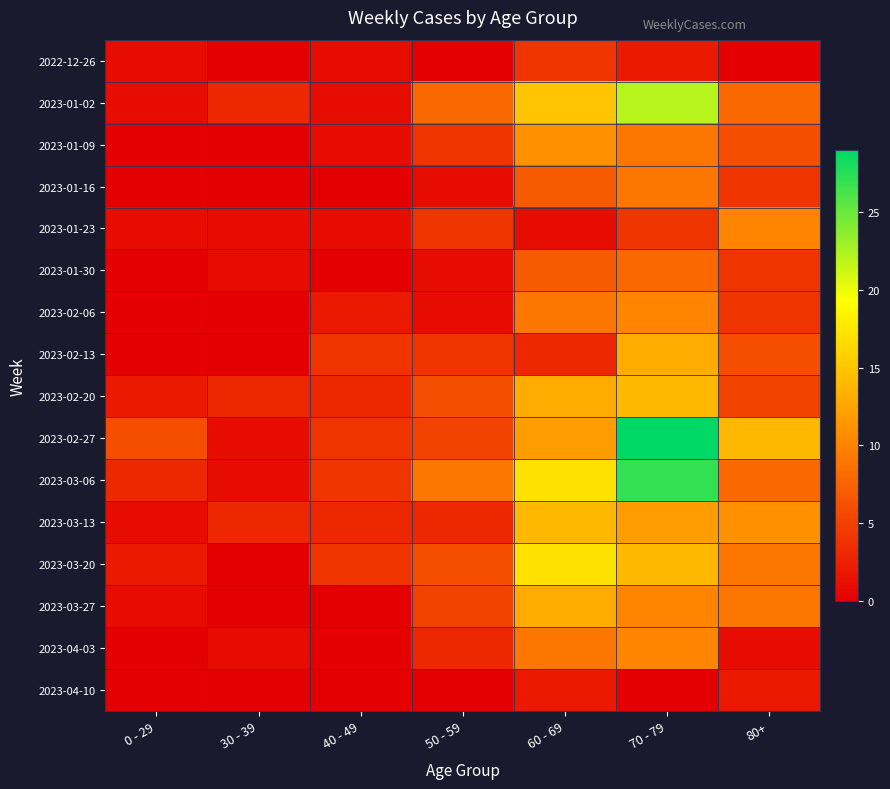

Reading left to right, extract all data points from this chart.

2022-12-26: 0 - 29=1	30 - 39=0	40 - 49=1	50 - 59=0	60 - 69=4	70 - 79=2	80+=0
2023-01-02: 0 - 29=1	30 - 39=3	40 - 49=1	50 - 59=8	60 - 69=15	70 - 79=22	80+=8
2023-01-09: 0 - 29=0	30 - 39=0	40 - 49=1	50 - 59=4	60 - 69=11	70 - 79=9	80+=6
2023-01-16: 0 - 29=0	30 - 39=0	40 - 49=0	50 - 59=1	60 - 69=7	70 - 79=9	80+=4
2023-01-23: 0 - 29=1	30 - 39=1	40 - 49=1	50 - 59=4	60 - 69=1	70 - 79=4	80+=10
2023-01-30: 0 - 29=0	30 - 39=1	40 - 49=0	50 - 59=1	60 - 69=7	70 - 79=8	80+=4
2023-02-06: 0 - 29=0	30 - 39=0	40 - 49=2	50 - 59=1	60 - 69=9	70 - 79=10	80+=4
2023-02-13: 0 - 29=0	30 - 39=0	40 - 49=4	50 - 59=4	60 - 69=3	70 - 79=13	80+=6
2023-02-20: 0 - 29=2	30 - 39=3	40 - 49=3	50 - 59=6	60 - 69=13	70 - 79=14	80+=5
2023-02-27: 0 - 29=6	30 - 39=1	40 - 49=4	50 - 59=5	60 - 69=12	70 - 79=29	80+=14
2023-03-06: 0 - 29=3	30 - 39=1	40 - 49=4	50 - 59=9	60 - 69=17	70 - 79=27	80+=8
2023-03-13: 0 - 29=1	30 - 39=3	40 - 49=3	50 - 59=3	60 - 69=14	70 - 79=12	80+=11
2023-03-20: 0 - 29=2	30 - 39=0	40 - 49=4	50 - 59=6	60 - 69=17	70 - 79=14	80+=9
2023-03-27: 0 - 29=1	30 - 39=0	40 - 49=0	50 - 59=5	60 - 69=13	70 - 79=10	80+=9
2023-04-03: 0 - 29=0	30 - 39=1	40 - 49=0	50 - 59=3	60 - 69=9	70 - 79=10	80+=1
2023-04-10: 0 - 29=0	30 - 39=0	40 - 49=0	50 - 59=0	60 - 69=2	70 - 79=0	80+=2